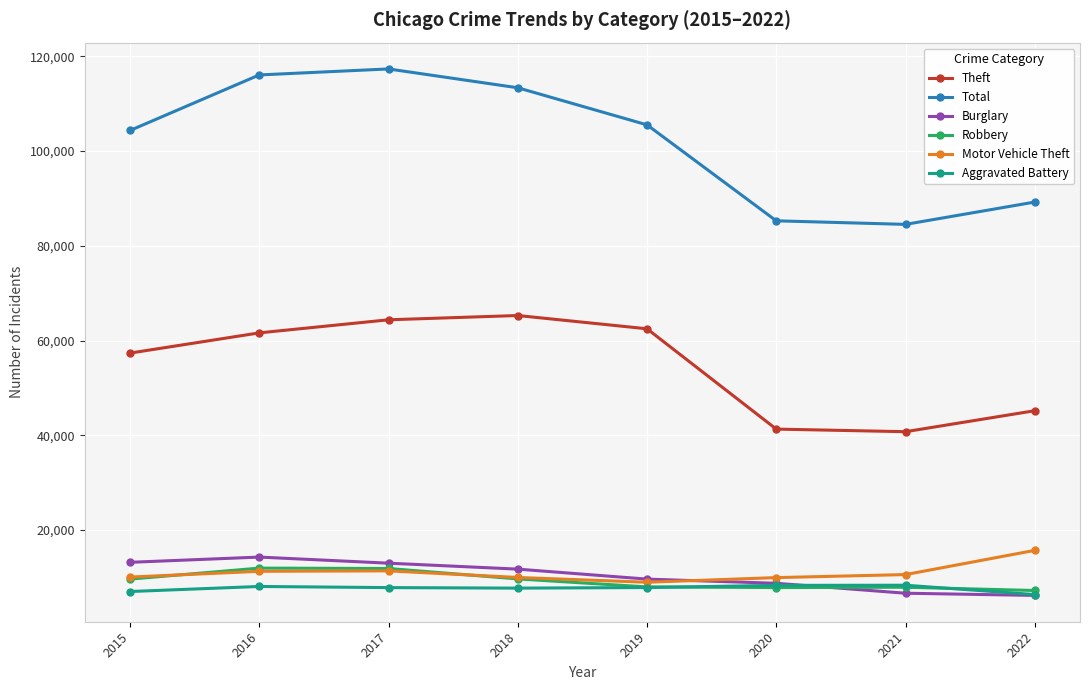

Which series changed the most between 2019 and 2021?

Theft